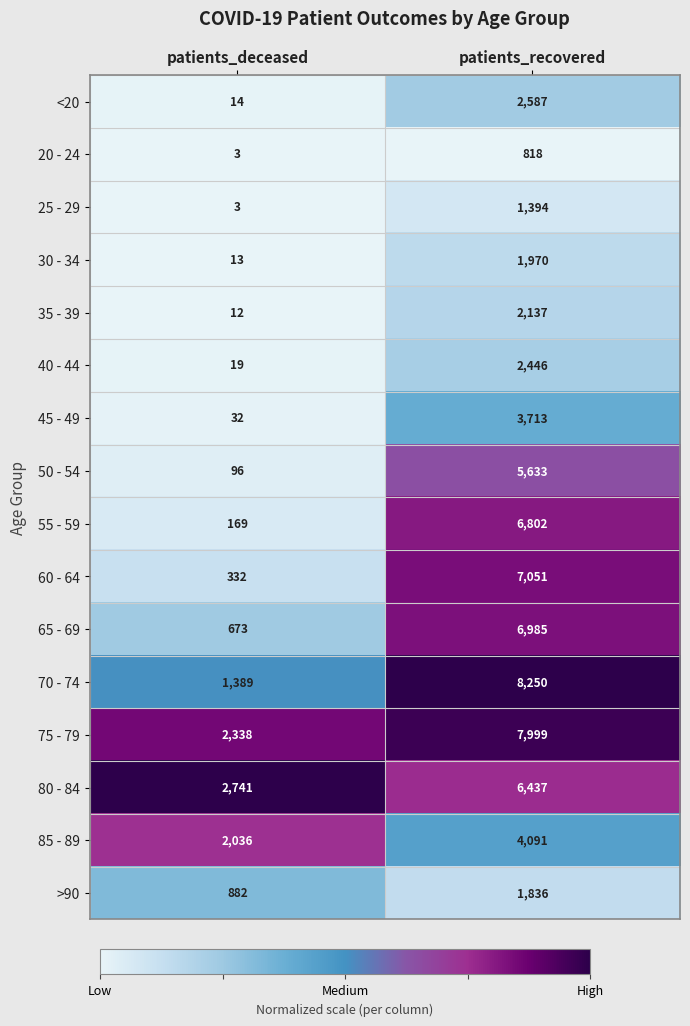

Is the value of >90 at patients_recovered greater than the value of 70 - 74 at patients_deceased?

Yes